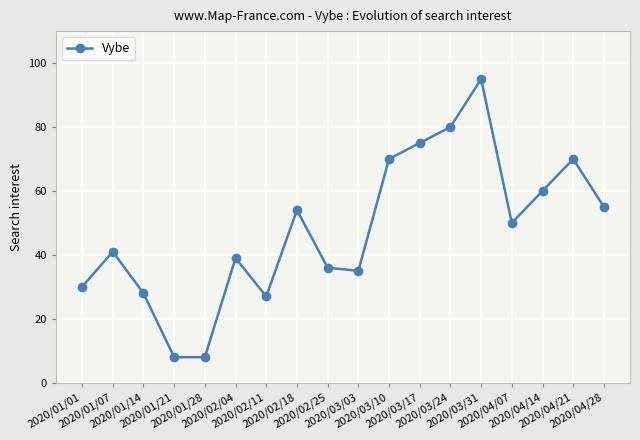

What is the minimum value shown in the chart?

8